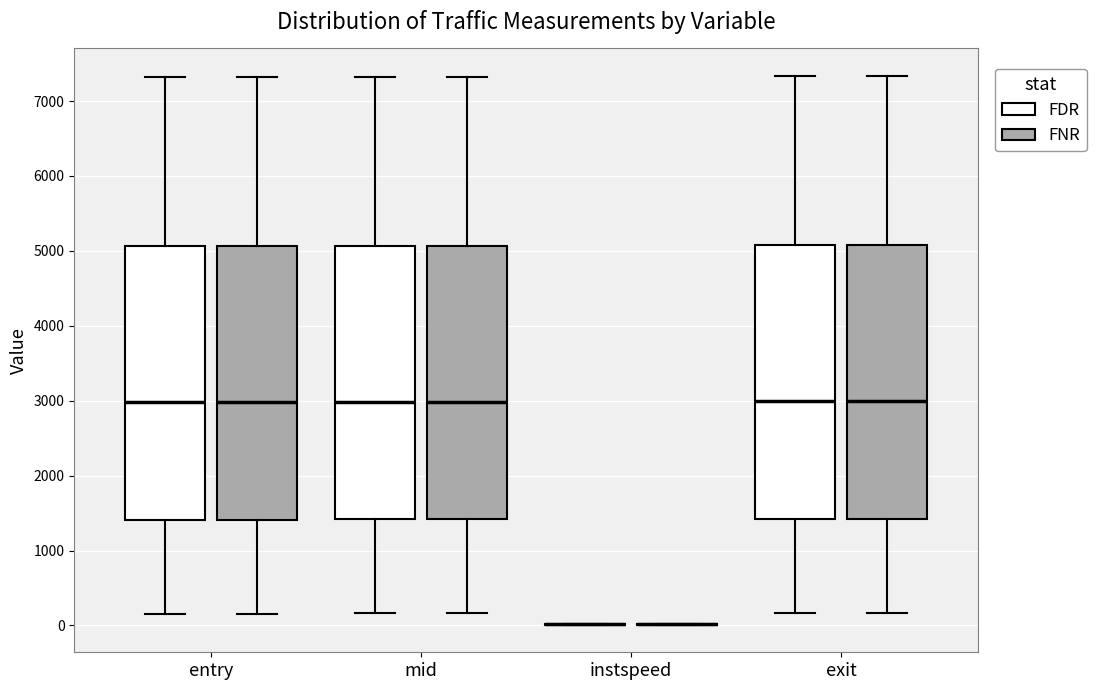

Reading left to right, transcribe this box plot: for each box, give where its median line is, the range the box spans, and where its two whiskers end, as read against the y-axis. The values are not printed on the chart, so give them approximately, as read against the axis.

entry (FDR): median 3000, box 1400 to 5100, whiskers 200 to 7300
entry (FNR): median 3000, box 1400 to 5100, whiskers 200 to 7300
mid (FDR): median 3000, box 1400 to 5100, whiskers 200 to 7300
mid (FNR): median 3000, box 1400 to 5100, whiskers 200 to 7300
instspeed (FDR): box collapsed to a line at 0, whiskers 0 to 0
instspeed (FNR): box collapsed to a line at 0, whiskers 0 to 0
exit (FDR): median 3000, box 1400 to 5100, whiskers 200 to 7300
exit (FNR): median 3000, box 1400 to 5100, whiskers 200 to 7300